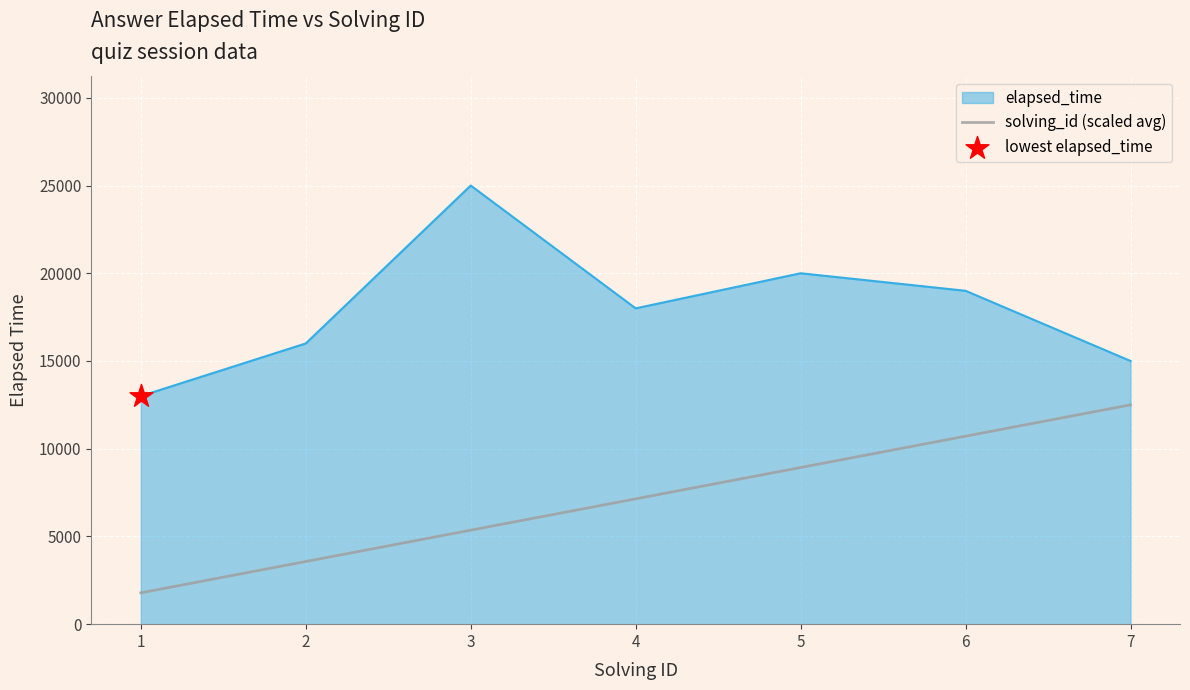

Which series has the largest range (max minus min)?

elapsed_time